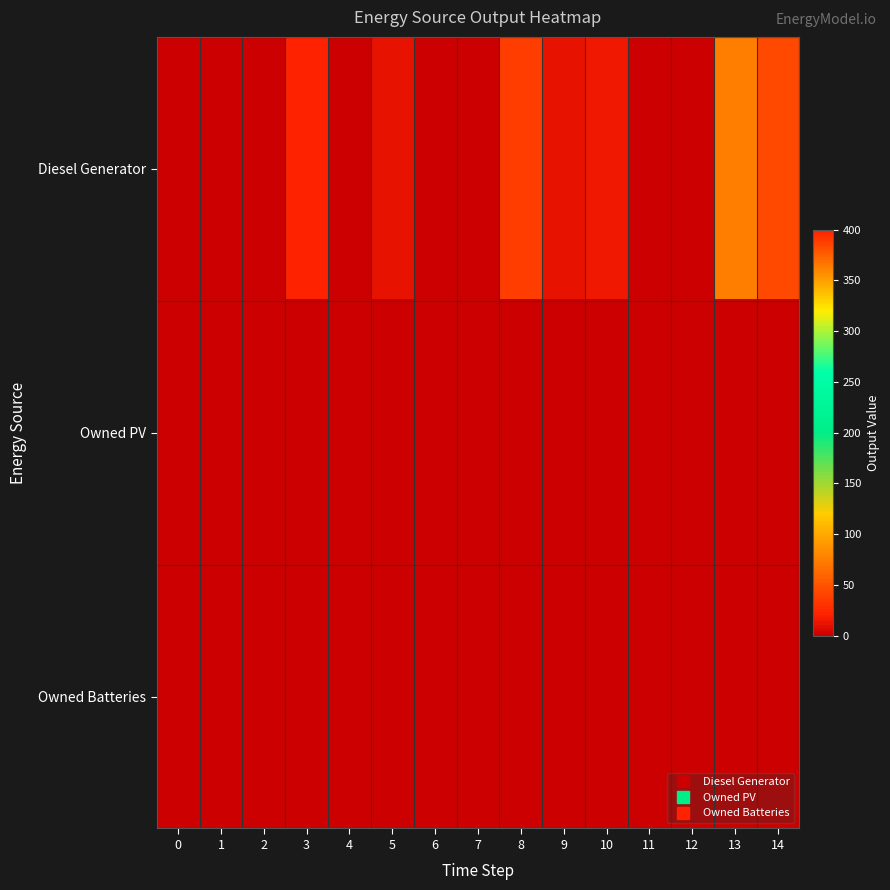

Which series has the largest range (max minus min)?

Diesel Generator